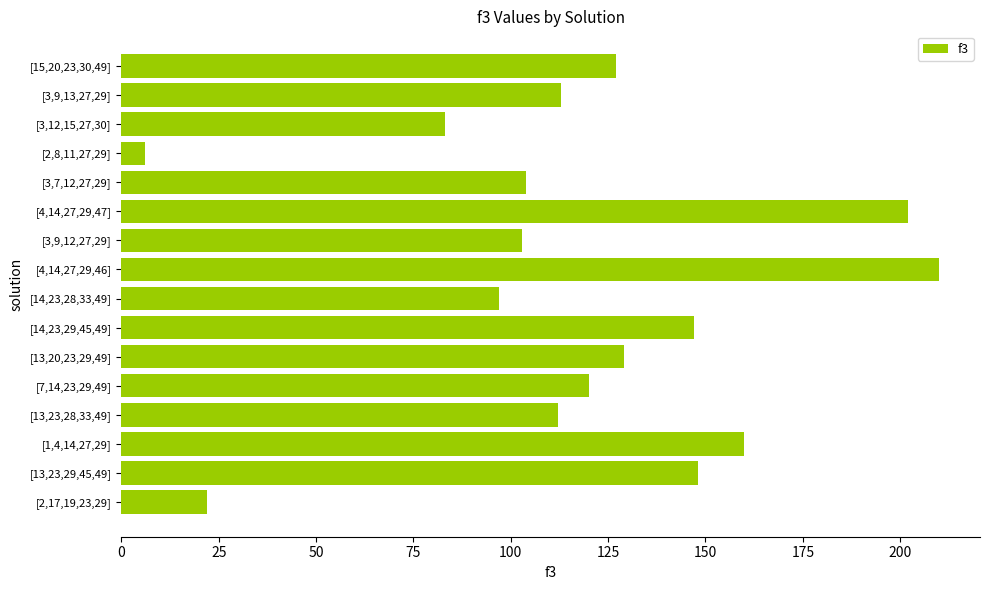

How many data points does each series have?

16